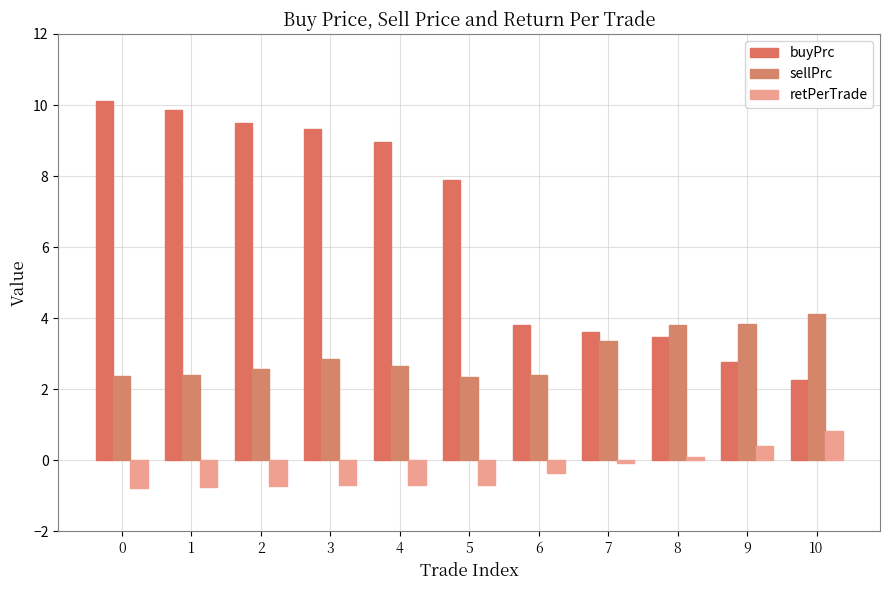

Which has a higher value, 5 or 10?

5